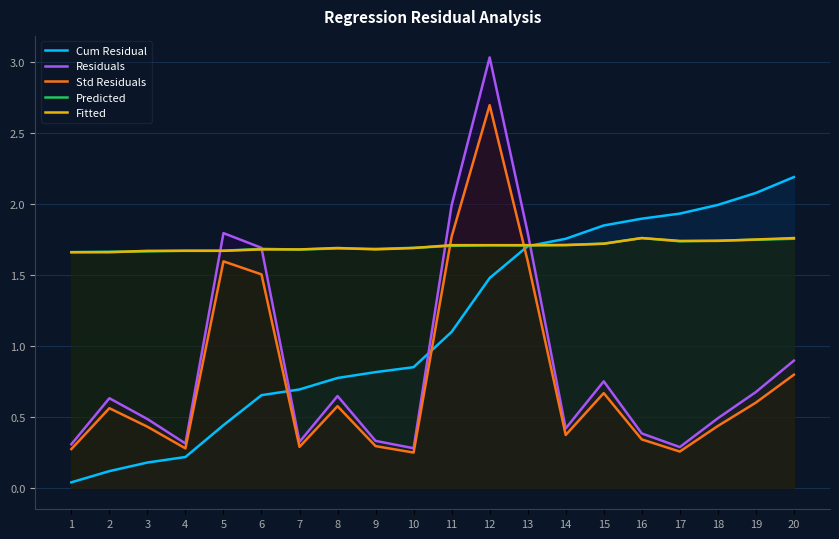

Does the chart have visible grid lines?

Yes